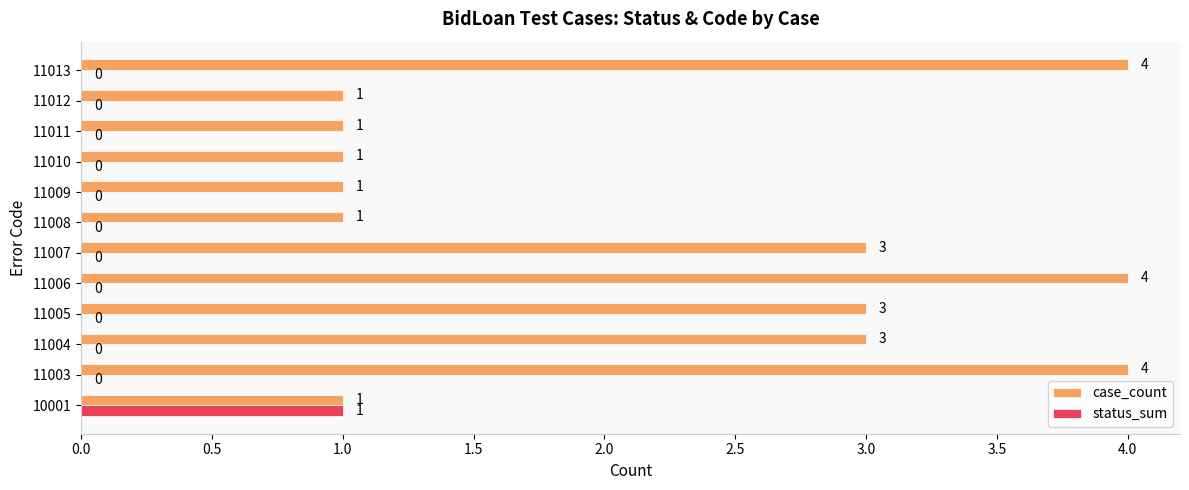

How many series are shown in this chart?

2